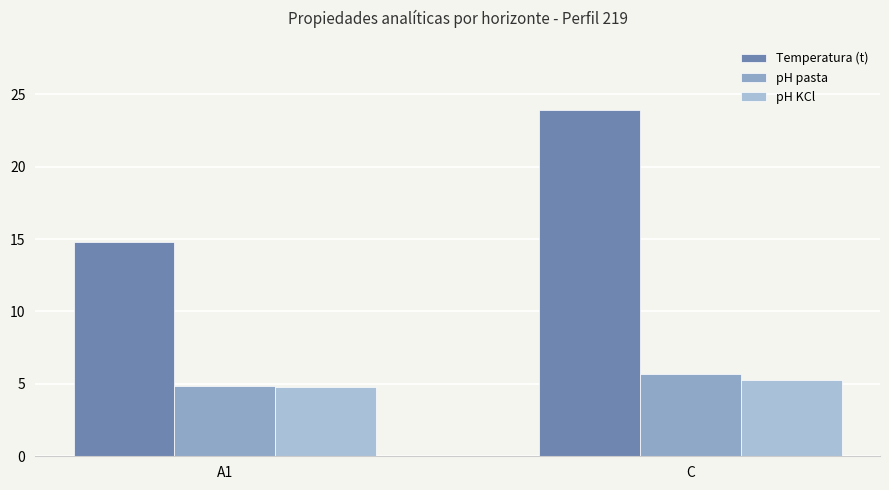

What is the highest value of the pH pasta series?

5.7